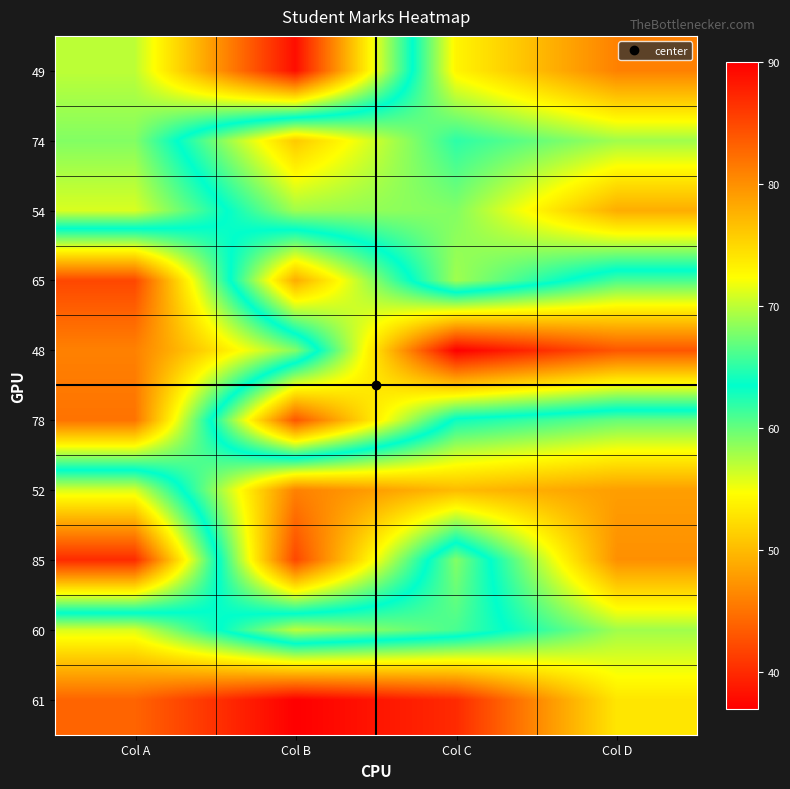

Which label corresponds to the largest value in the chart?

Col B